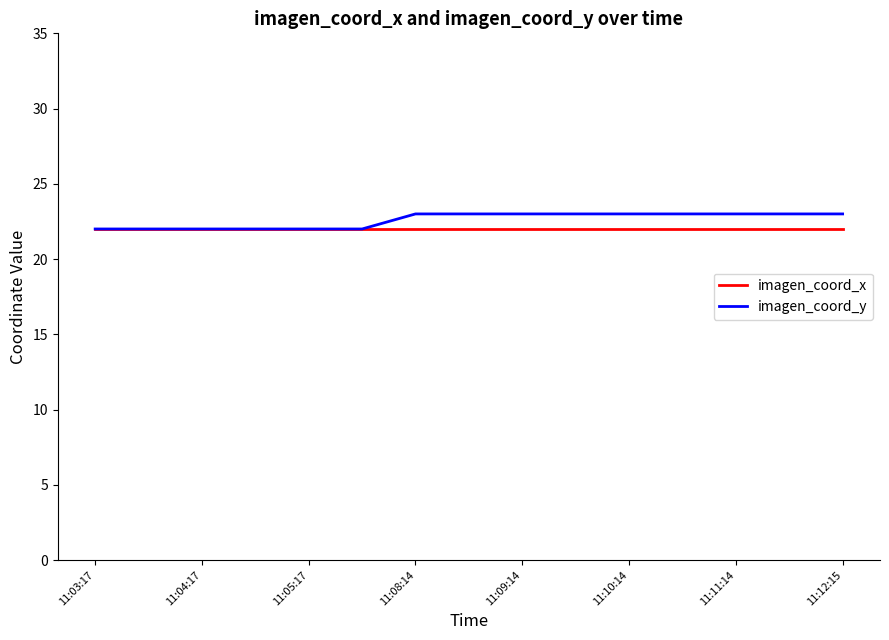

What are all the series names shown in the legend?

imagen_coord_x, imagen_coord_y